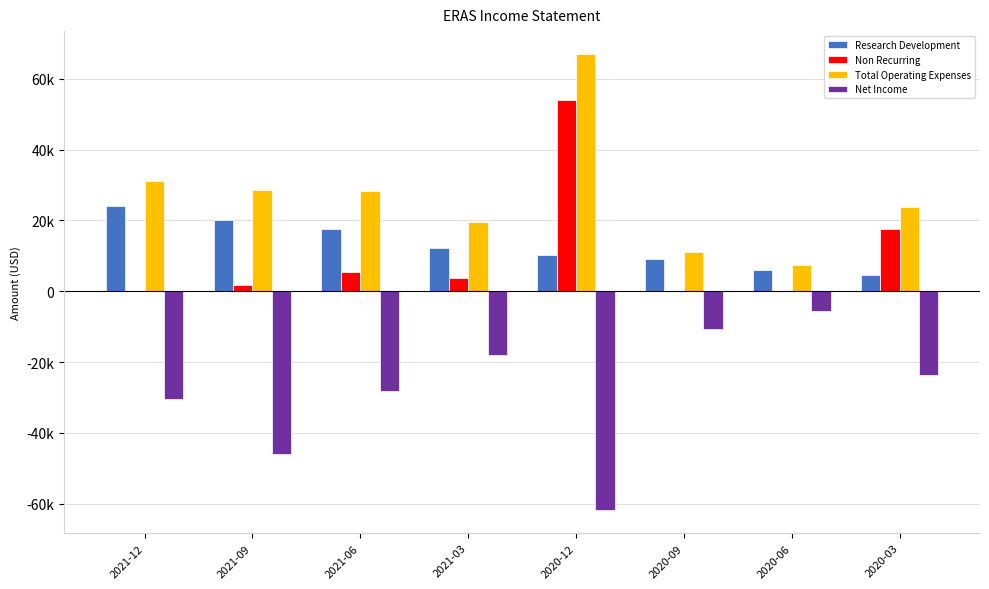

Which category has the highest value in the Net Income series?

2020-06